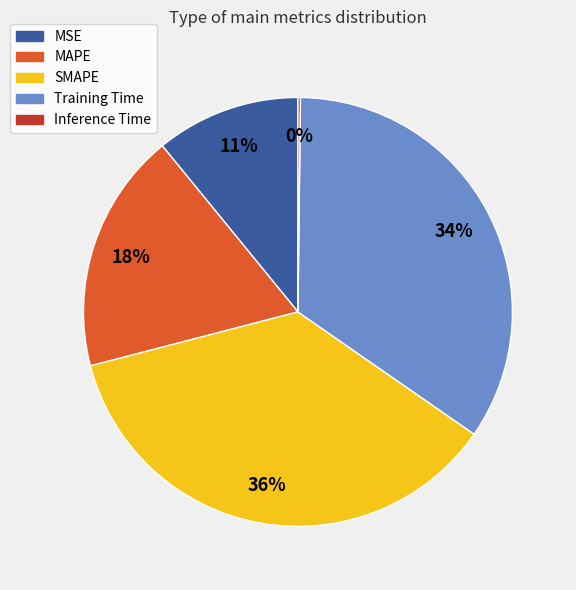

To the nearest percent, what is the difference between the MAPE and MSE slice percentages?

7%